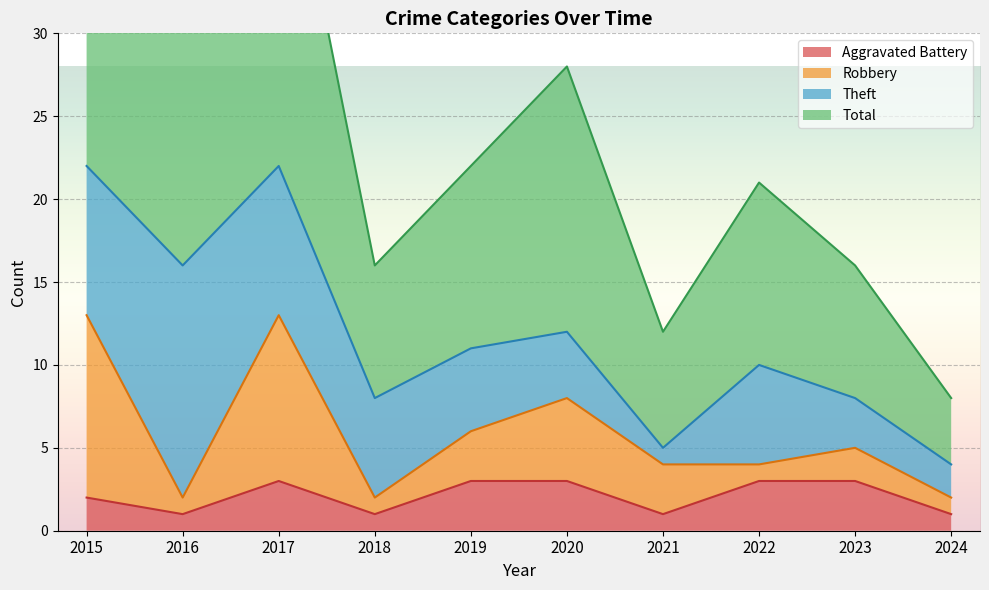

Which series has the largest total across all categories?

Total